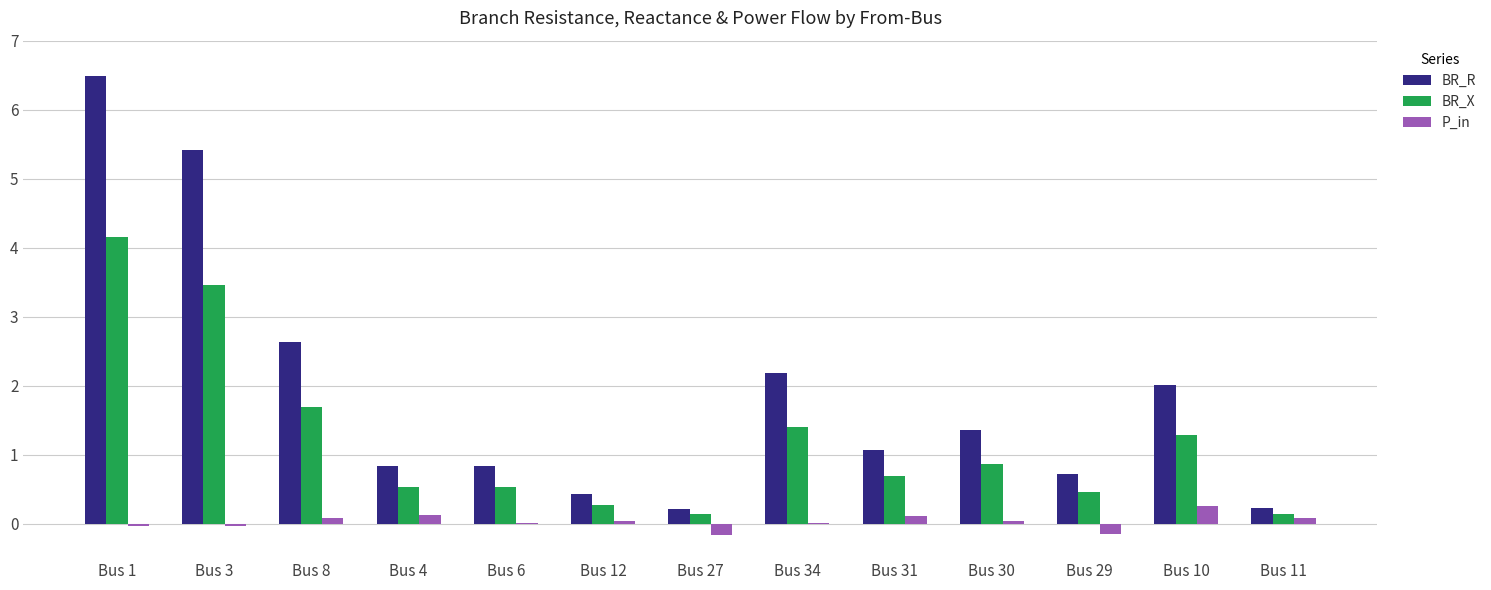

At which label does P_in first exceed 0?

Bus 8